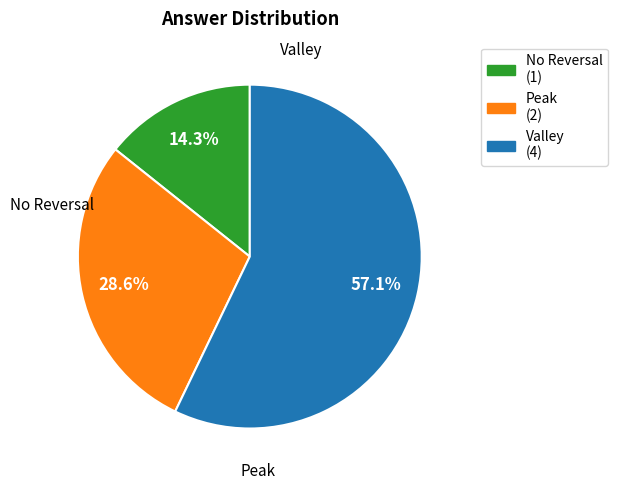

Is there a majority slice in this chart?

Yes